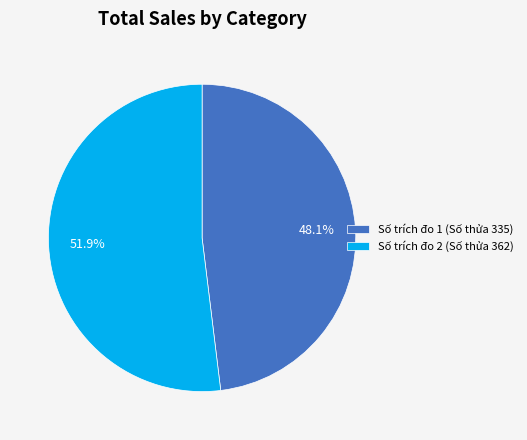

What is the largest slice in the pie chart?

Số trích đo 2 (Số thửa 362)